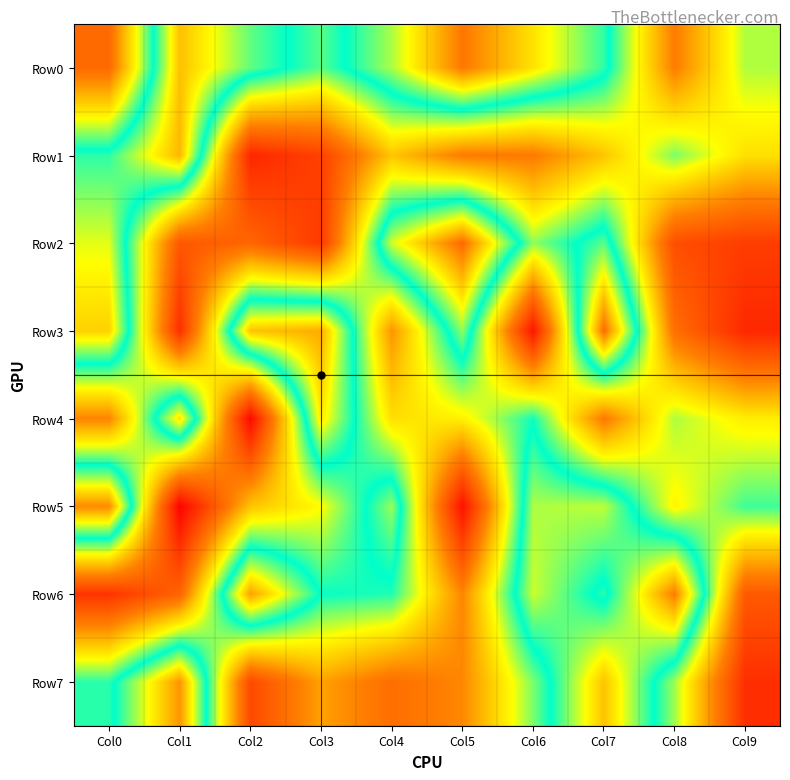

Reading left to right, what are all the values shown in this chart?

Row0: Col0=250967	Col1=881503	Col2=707331	Col3=598252	Col4=749899	Col5=977613	Col6=835261	Col7=677415	Col8=293139	Col9=546778
Row1: Col0=675407	Col1=893544	Col2=90857	Col3=155430	Col4=410618	Col5=290413	Col6=289645	Col7=409278	Col8=577315	Col9=453170
Row2: Col0=783163	Col1=206690	Col2=242101	Col3=135871	Col4=773634	Col5=997615	Col6=566239	Col7=702511	Col8=182730	Col9=145167
Row3: Col0=858080	Col1=110920	Col2=876710	Col3=907280	Col4=333716	Col5=734095	Col6=53975	Col7=993934	Col8=262157	Col9=93536
Row4: Col0=306995	Col1=835301	Col2=22850	Col3=828491	Col4=450939	Col5=479582	Col6=640435	Col7=286338	Col8=548548	Col9=474094
Row5: Col0=951961	Col1=8177	Col2=408608	Col3=496744	Col4=738908	Col5=41207	Col6=750739	Col7=760922	Col8=484775	Col9=613178
Row6: Col0=122894	Col1=237349	Col2=921734	Col3=646280	Col4=631699	Col5=311262	Col6=768230	Col7=627031	Col8=970812	Col9=211273
Row7: Col0=625914	Col1=937896	Col2=173896	Col3=354104	Col4=259967	Col5=314526	Col6=576948	Col7=877045	Col8=556584	Col9=109311